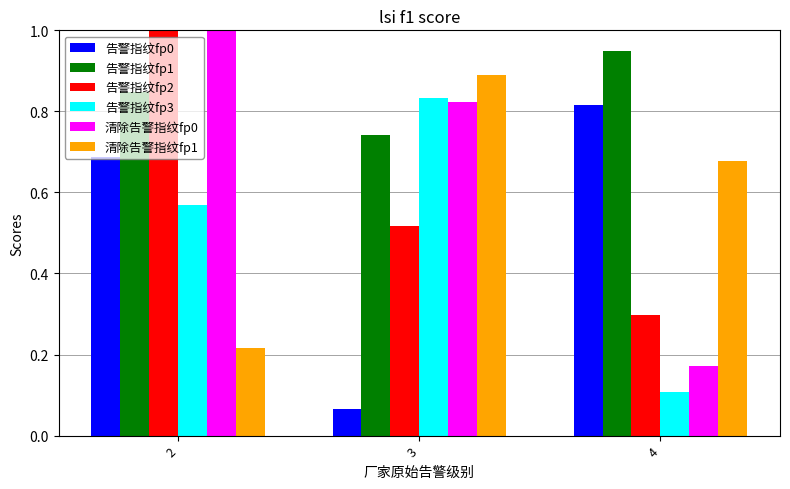

The 告警指纹fp2 series shows 1.0 at 2. True or false?

True